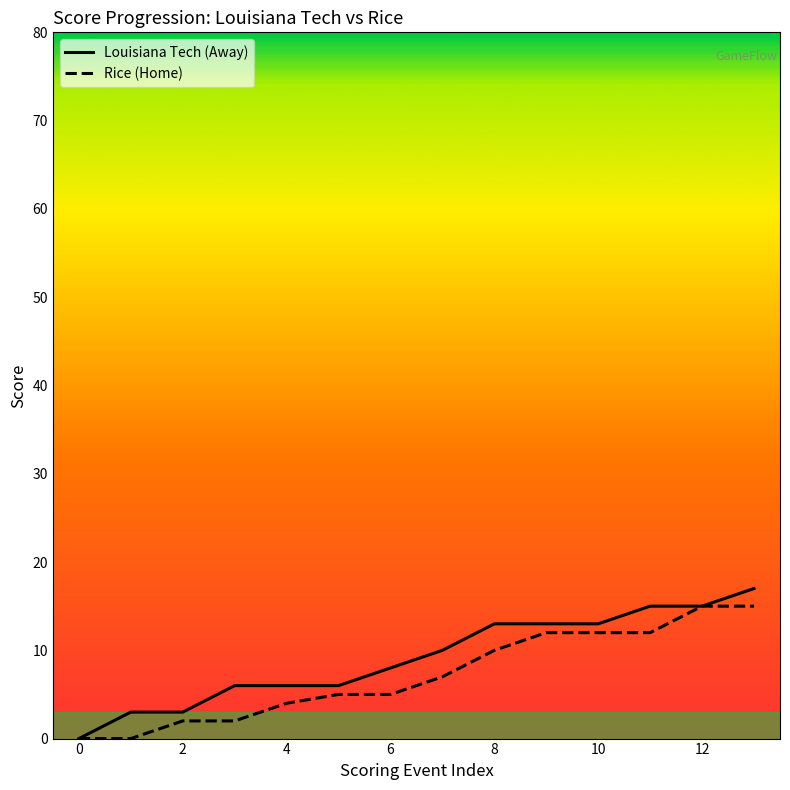

Reading left to right, transcribe all the data shown in this chart.

Louisiana Tech (Away): 0	3	3	6	6	6	8	10	13	13	13	15	15	17
Rice (Home): 0	0	2	2	4	5	5	7	10	12	12	12	15	15